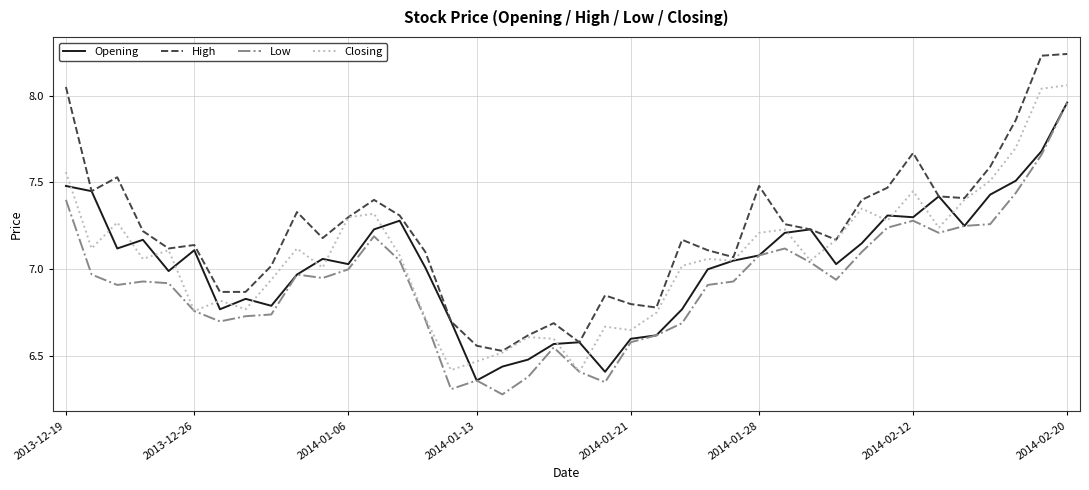

Which series has the largest total across all categories?

High